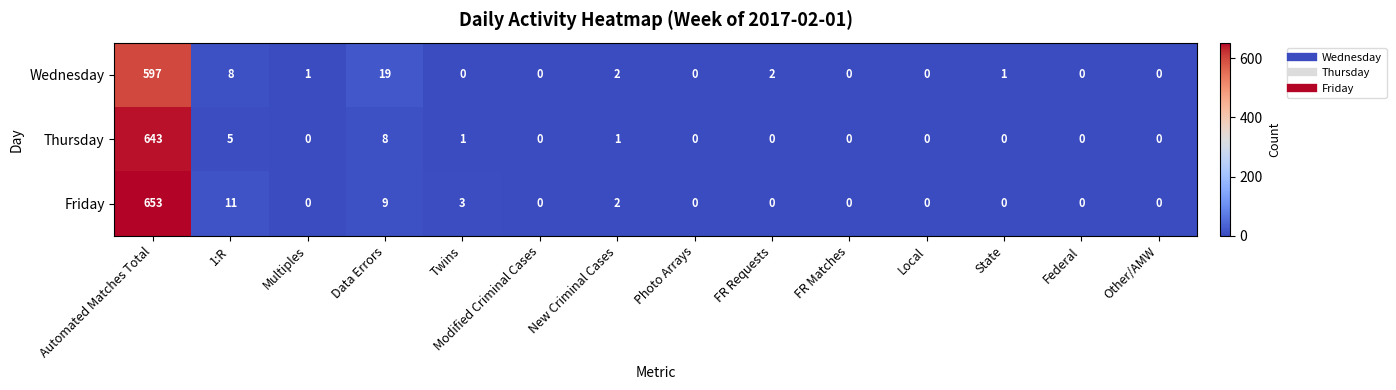

Which label corresponds to the largest value in the chart?

Automated Matches Total